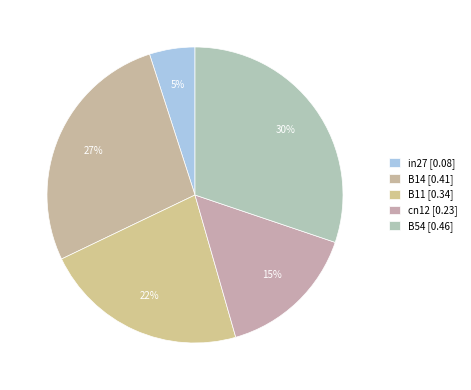

What percentage is the cn12 slice, to the nearest percent?

15%